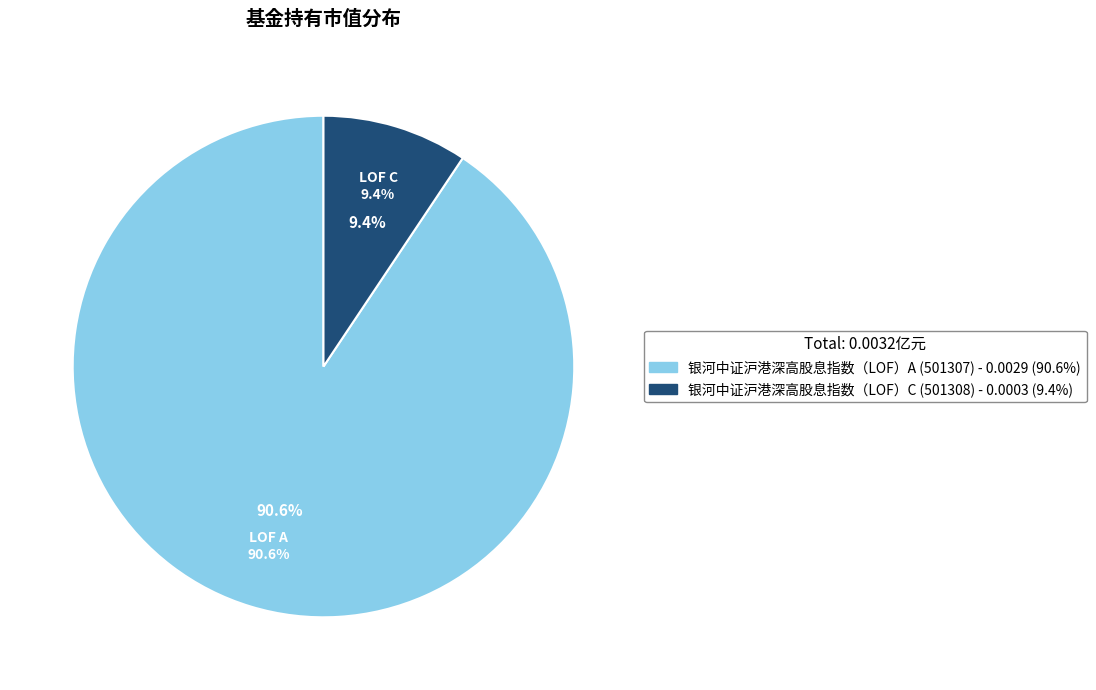

Is there a majority slice in this chart?

Yes